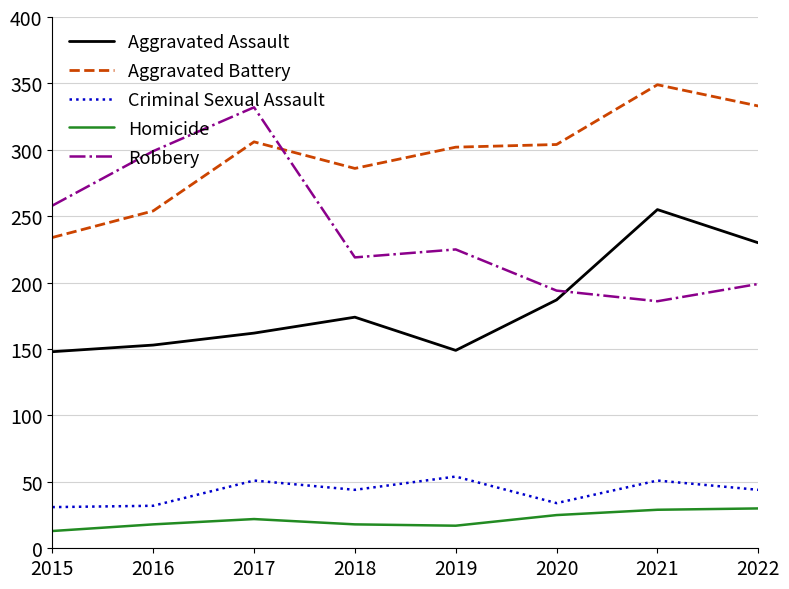

How many categories are shown in the chart?

8